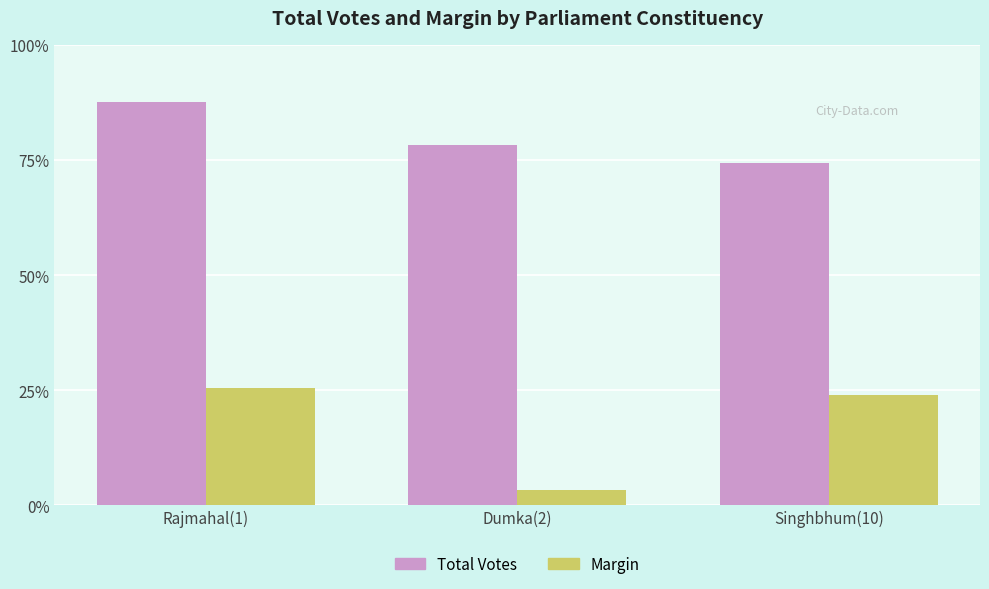

Which series has the largest range (max minus min)?

Margin